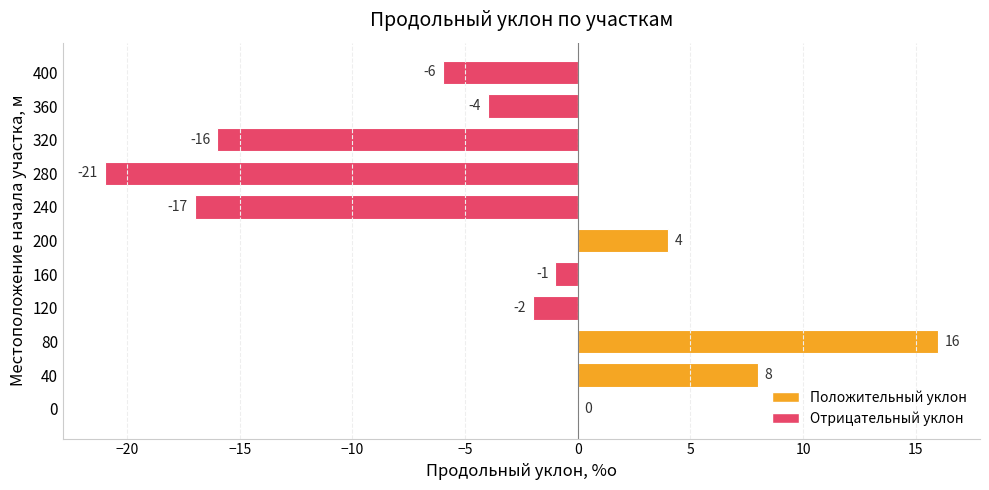

What is the change in value from 0 to 40?

+8